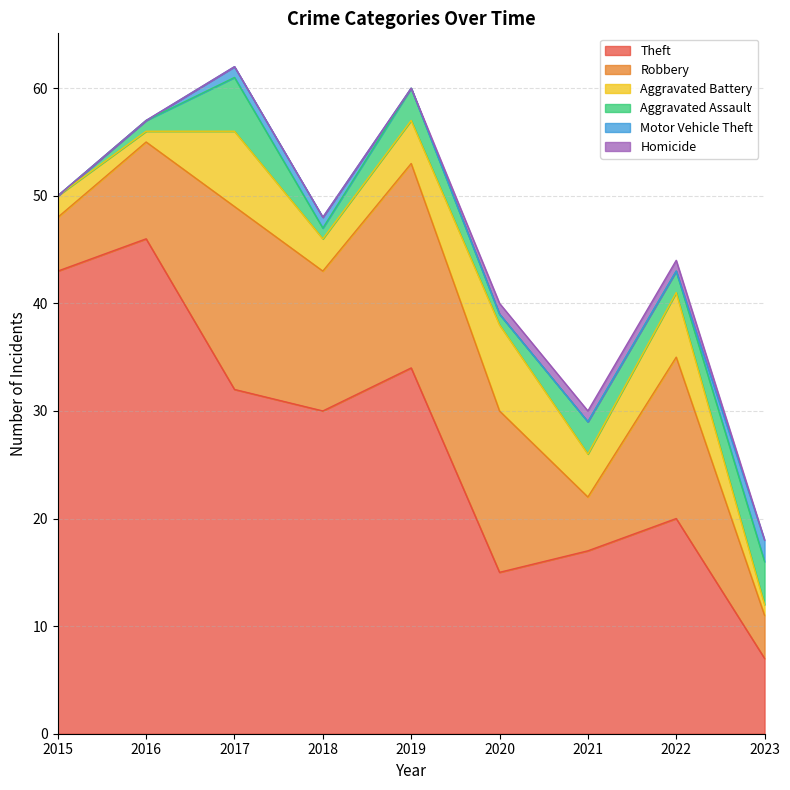

What is the total value across all series at 2019?

60